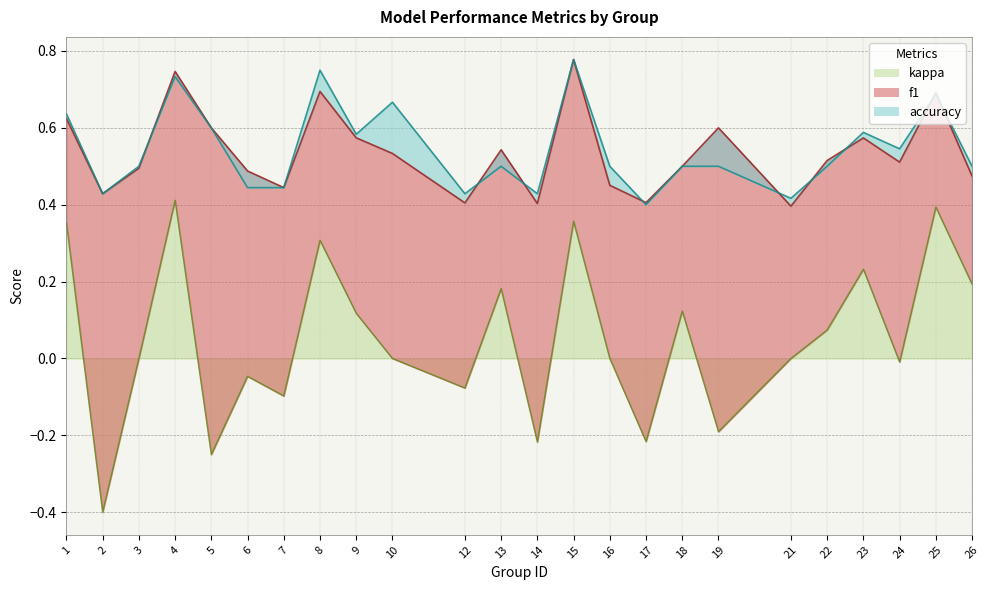

How many lines are shown in the chart?

3